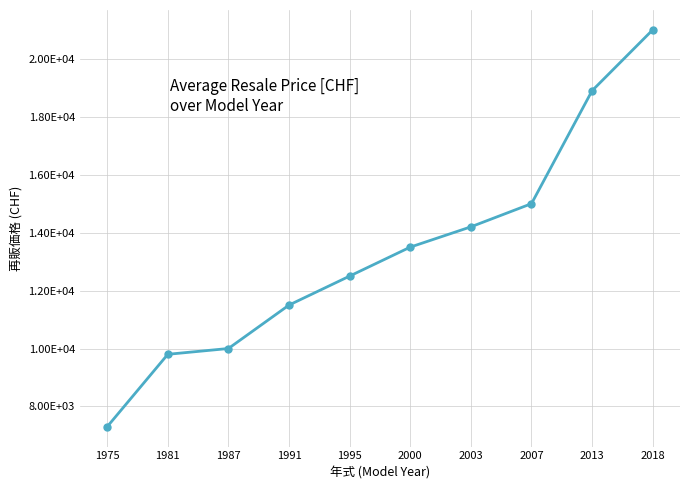

Reading right to left, transcribe all the data shown in this chart.

21000	18900	15000	14200	13500	12500	11500	10000	9800	7300